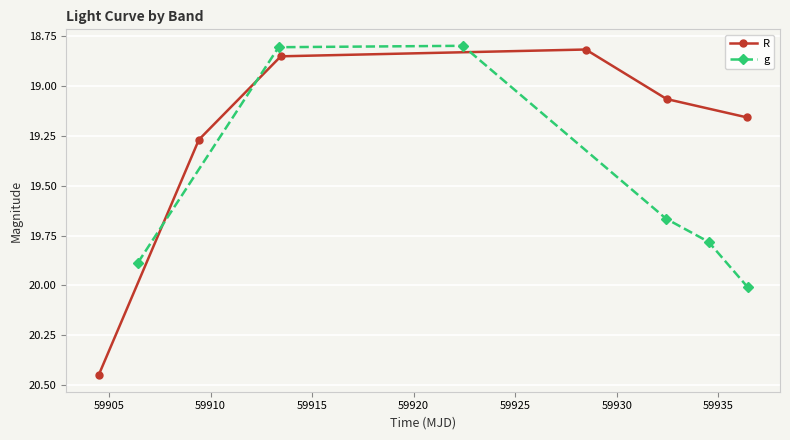

How many interior local valleys does the g series have?

1